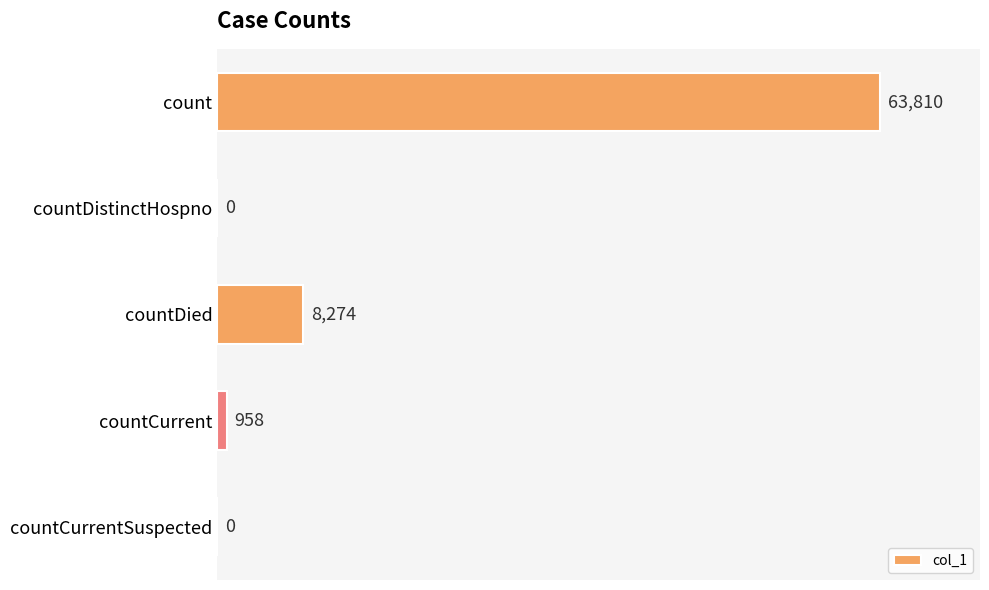

Does the chart contain stacked bars?

No